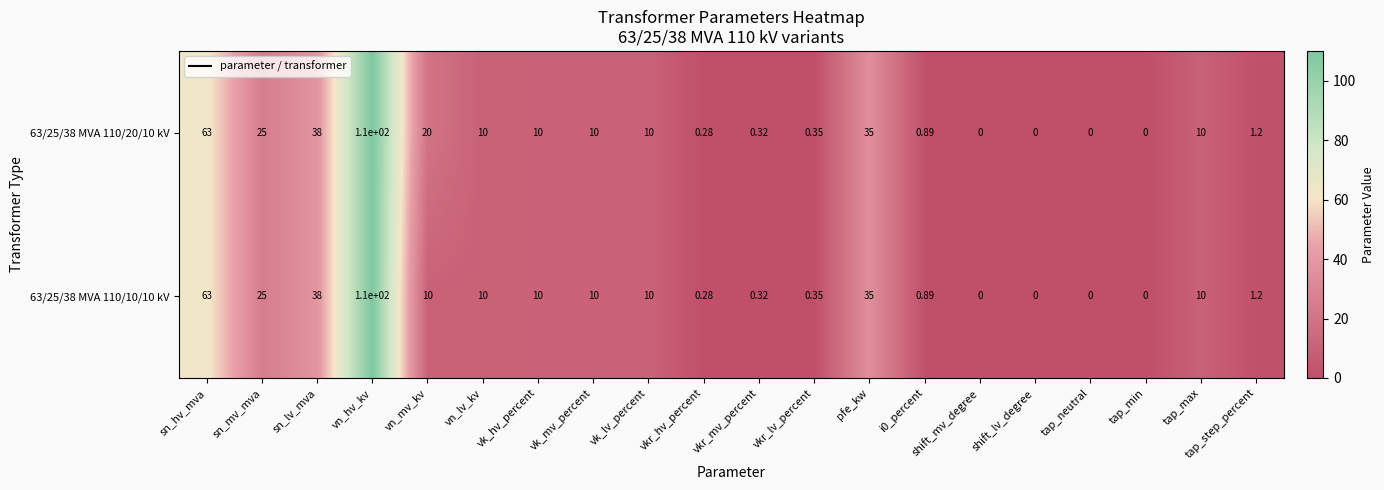

Which label corresponds to the largest value in the chart?

vn_hv_kv